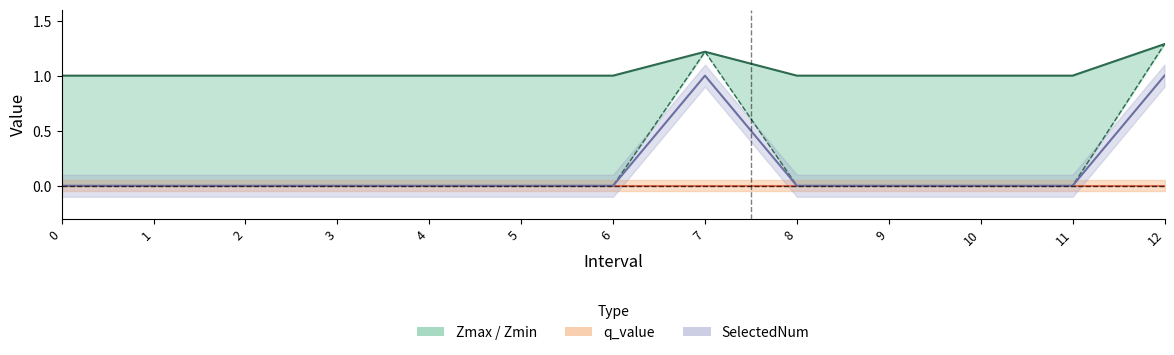

How many positive values does the Zmin series have?

2